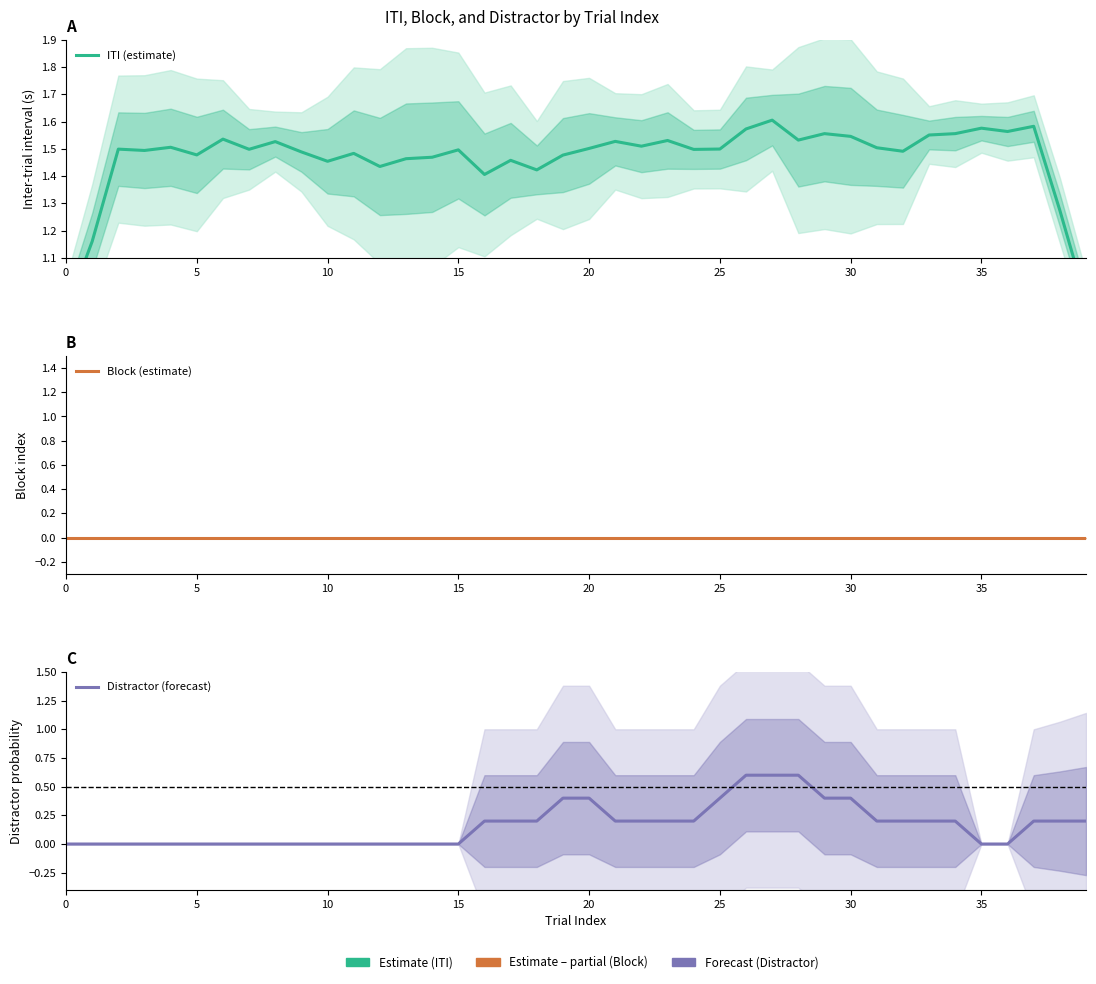

Between 8 and 35, which series saw the biggest shift?

ITI (estimate)